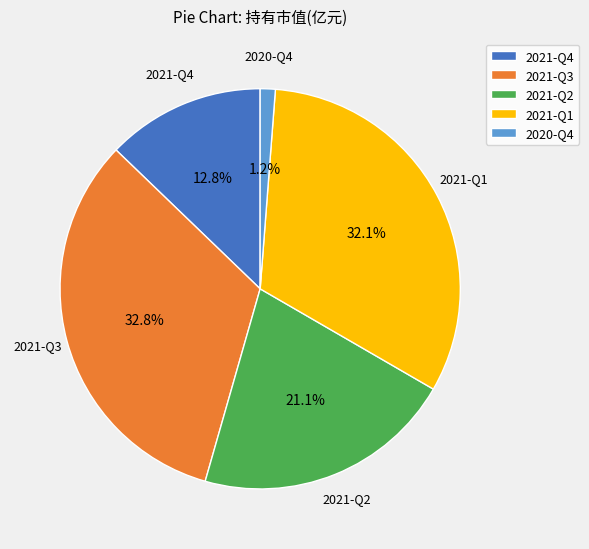

Rank the categories by value from highest to lowest.

2021-Q3, 2021-Q1, 2021-Q2, 2021-Q4, 2020-Q4